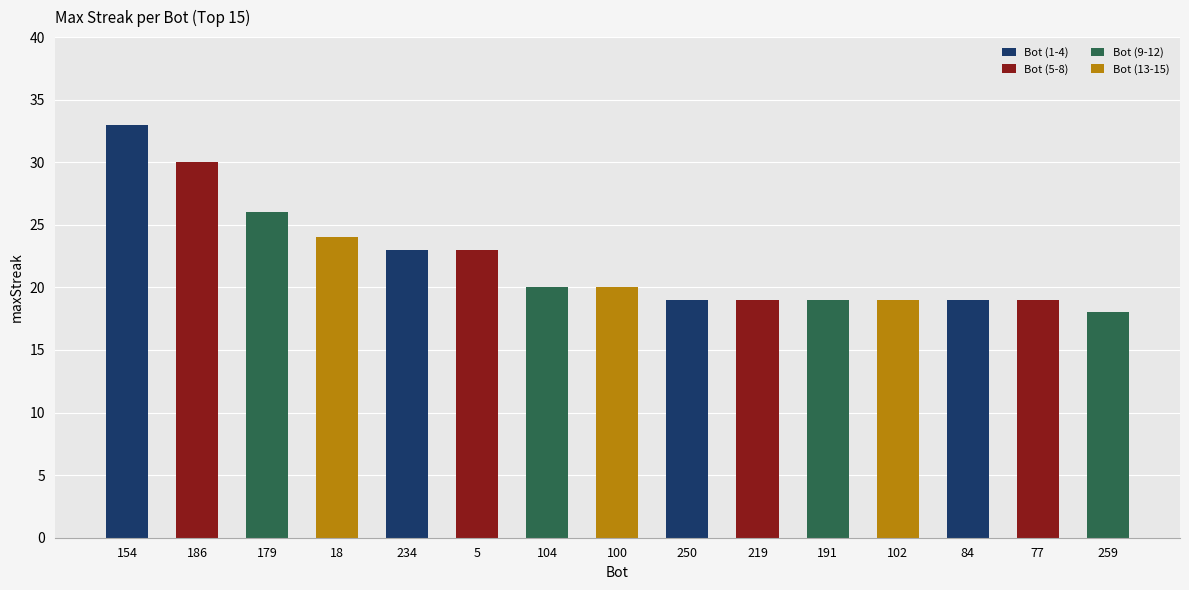

At which label does the data first exceed 20?

154